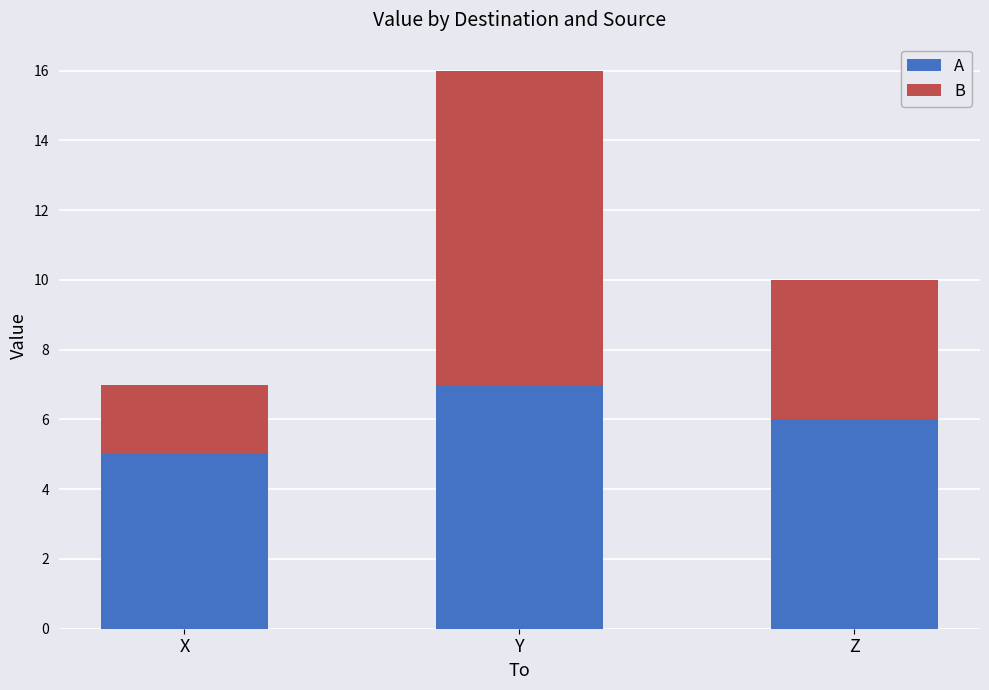

The value of A at Y is 12. True or false?

False